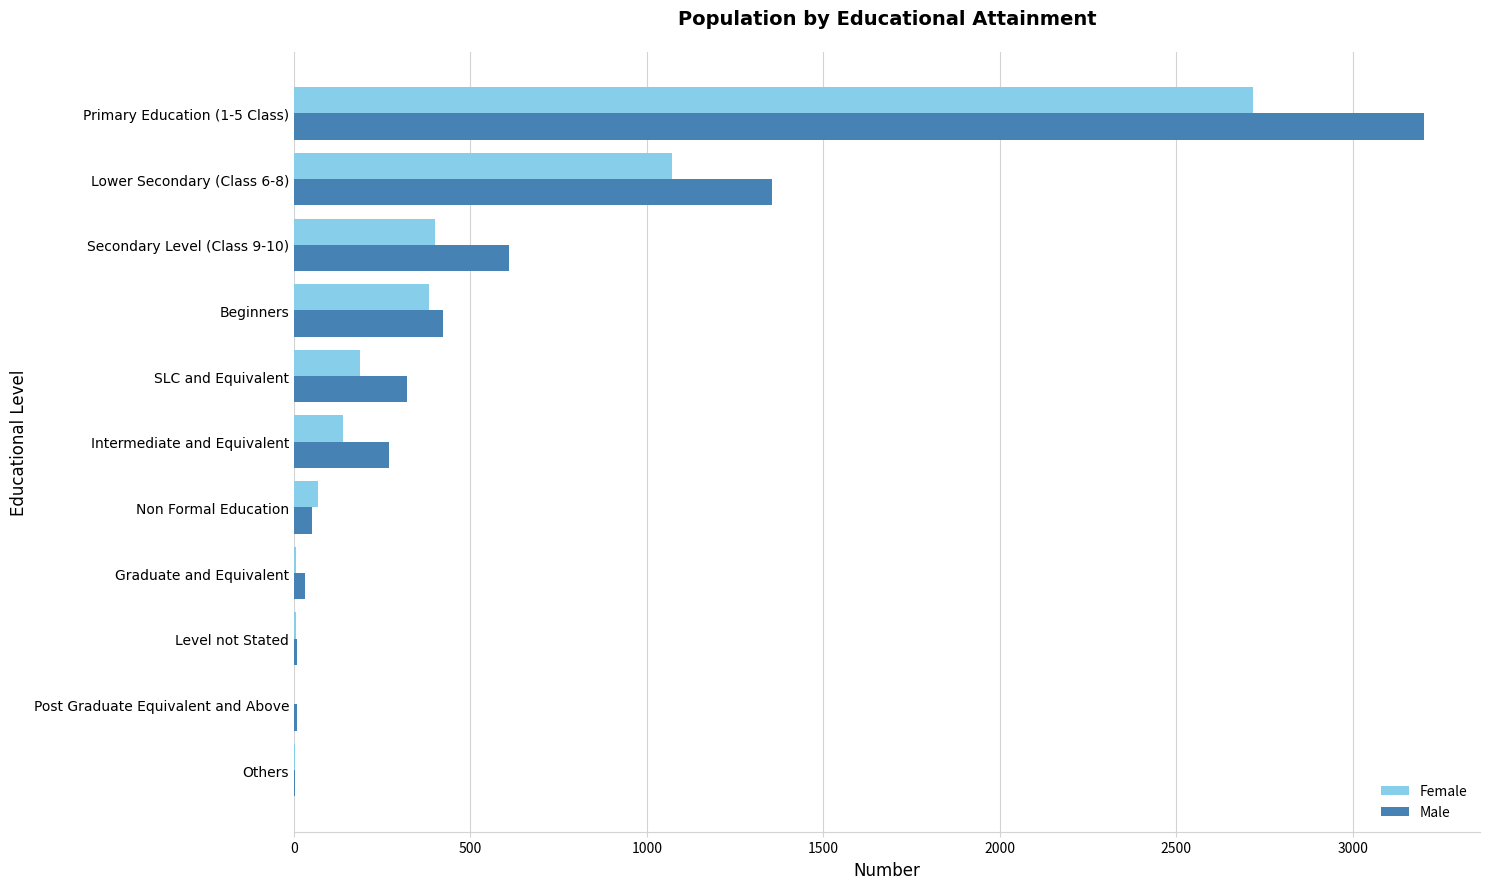

Which series has the widest spread of values?

Male